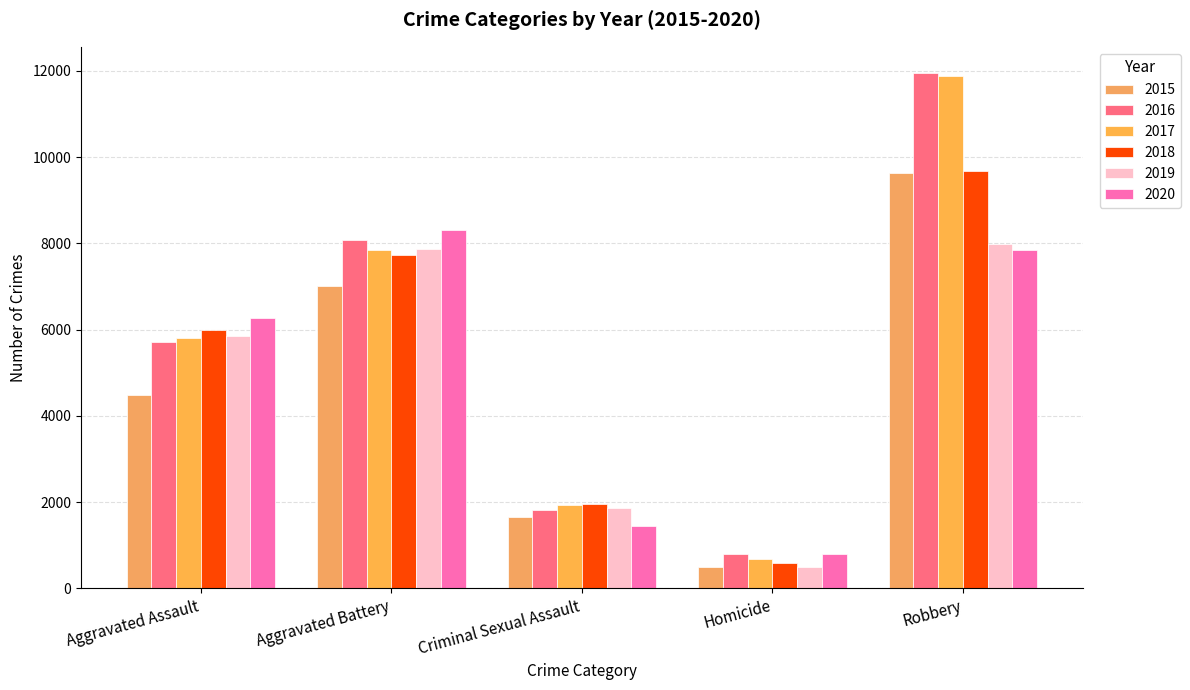

Reading left to right, list all the values displayed in this chart.

2015: Aggravated Assault=4480	Aggravated Battery=7018	Criminal Sexual Assault=1655	Homicide=496	Robbery=9638
2016: Aggravated Assault=5712	Aggravated Battery=8085	Criminal Sexual Assault=1808	Homicide=786	Robbery=11960
2017: Aggravated Assault=5793	Aggravated Battery=7845	Criminal Sexual Assault=1927	Homicide=672	Robbery=11880
2018: Aggravated Assault=6001	Aggravated Battery=7735	Criminal Sexual Assault=1964	Homicide=589	Robbery=9679
2019: Aggravated Assault=5840	Aggravated Battery=7857	Criminal Sexual Assault=1860	Homicide=498	Robbery=7994
2020: Aggravated Assault=6263	Aggravated Battery=8320	Criminal Sexual Assault=1437	Homicide=785	Robbery=7855